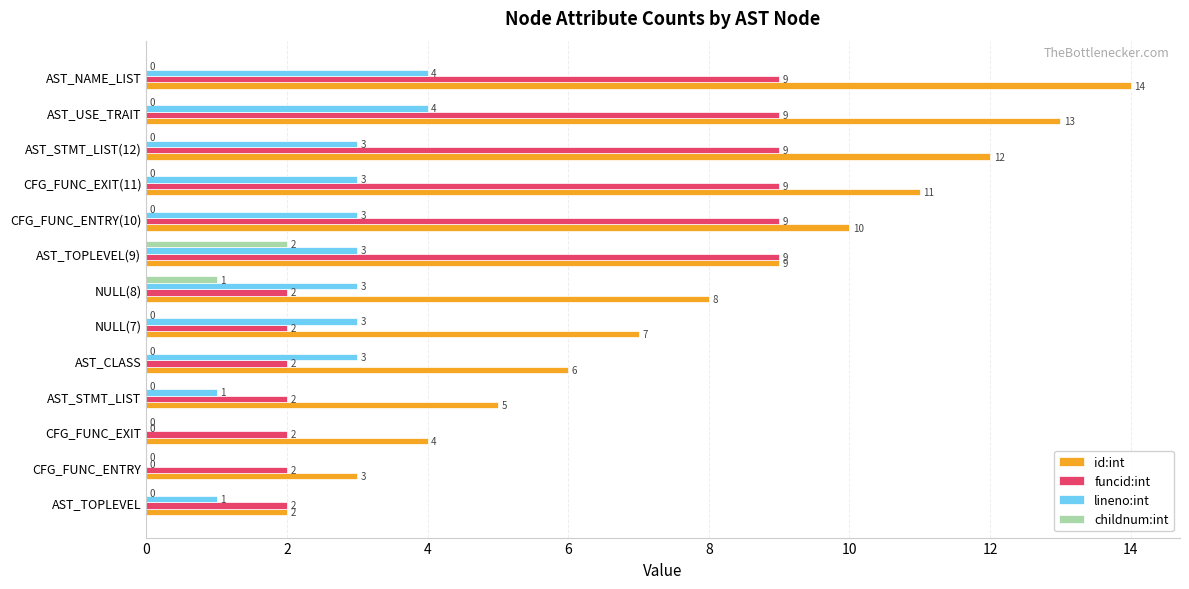

At which category is the sum across all series the highest?

AST_NAME_LIST